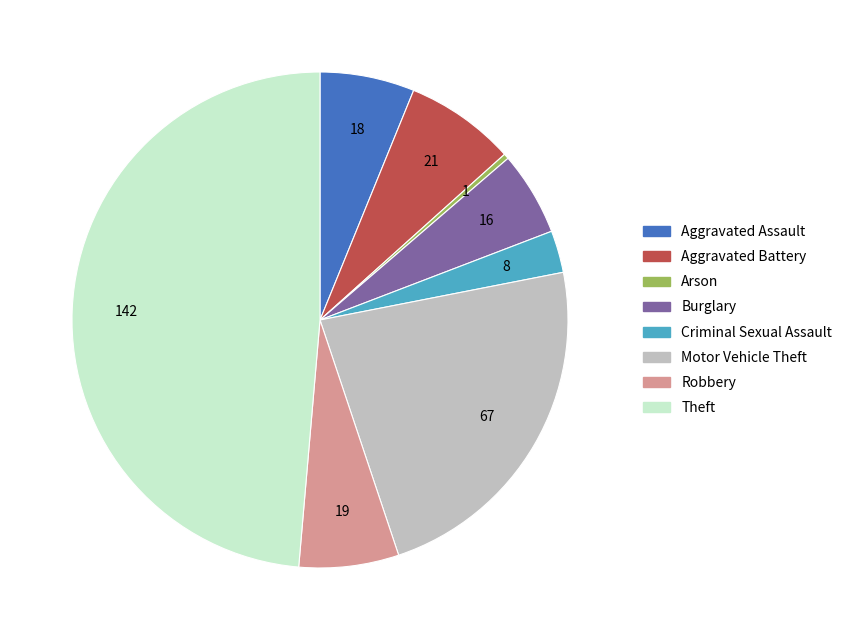

Is there any slice that represents more than half of the pie?

No